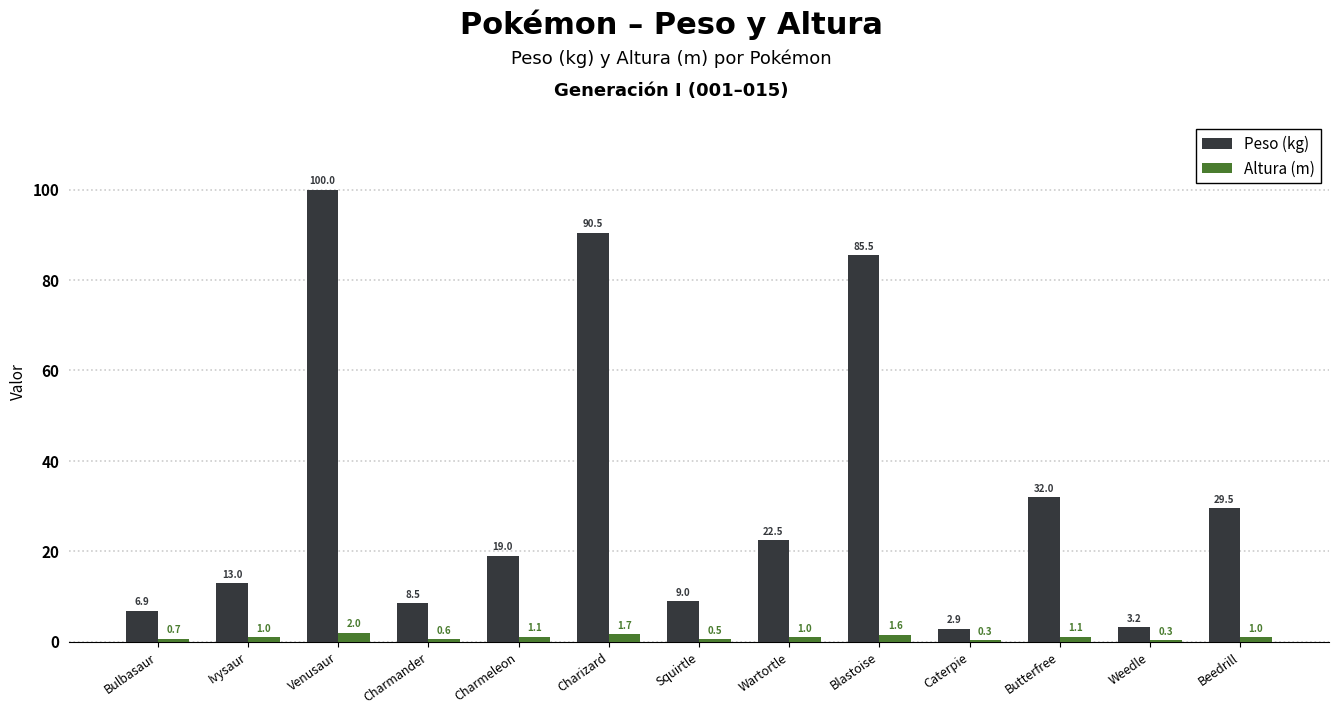

True or false: Peso (kg) has a value of 32.0 at Butterfree.

True